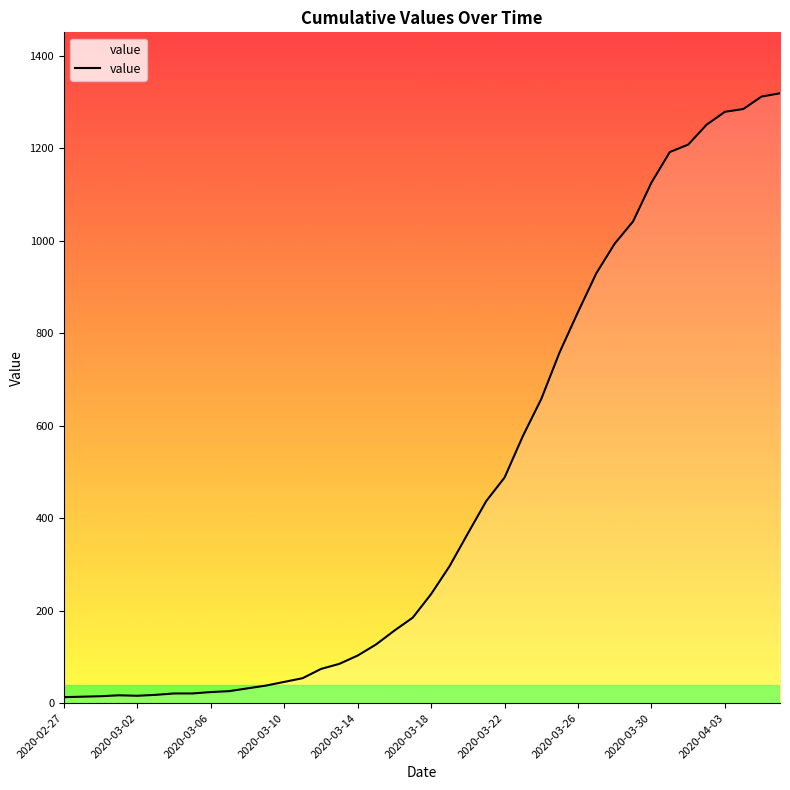

What is the difference between the maximum and minimum values?

1306